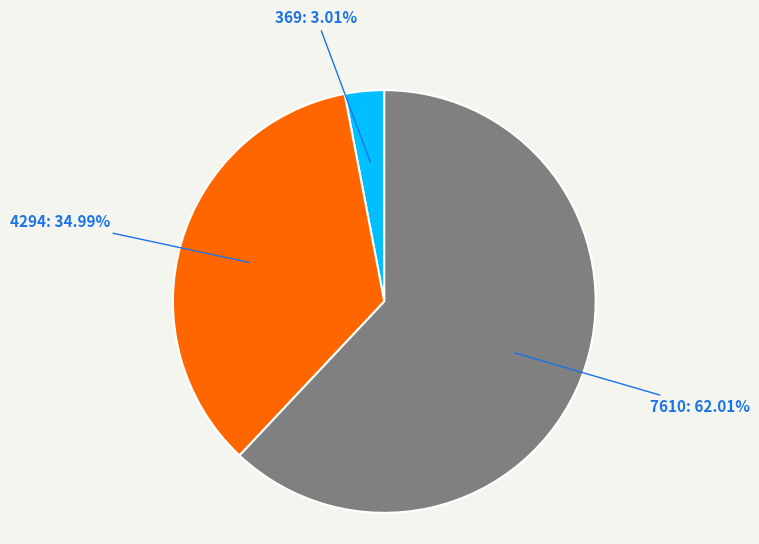

Is there a majority slice in this chart?

Yes